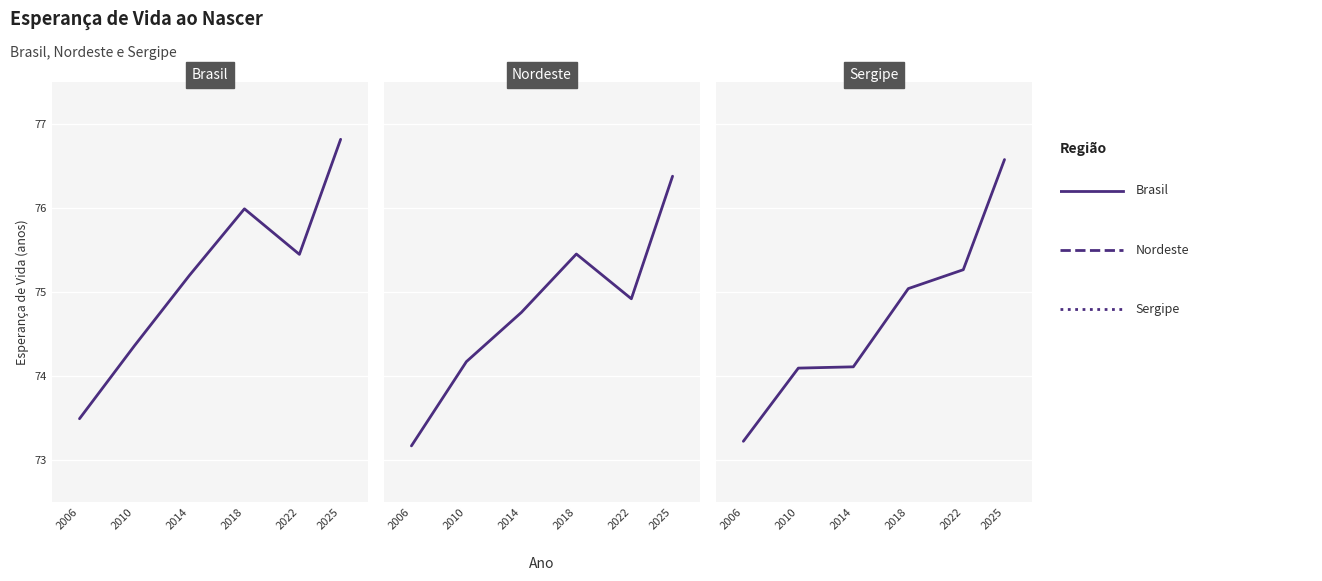

What is the total value across all series at 2022?

225.6